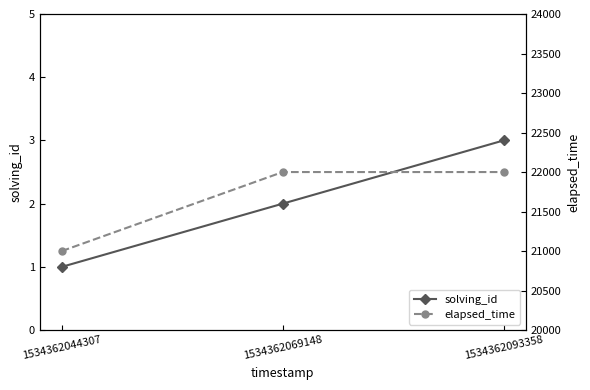

At which category is the sum across all series the highest?

1534362093358